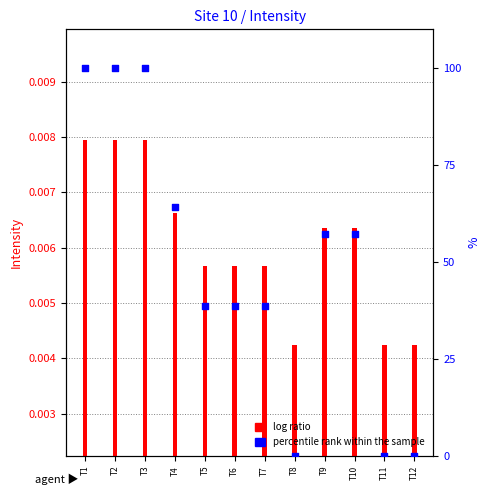

What are all the series names shown in the legend?

log ratio, percentile rank within the sample